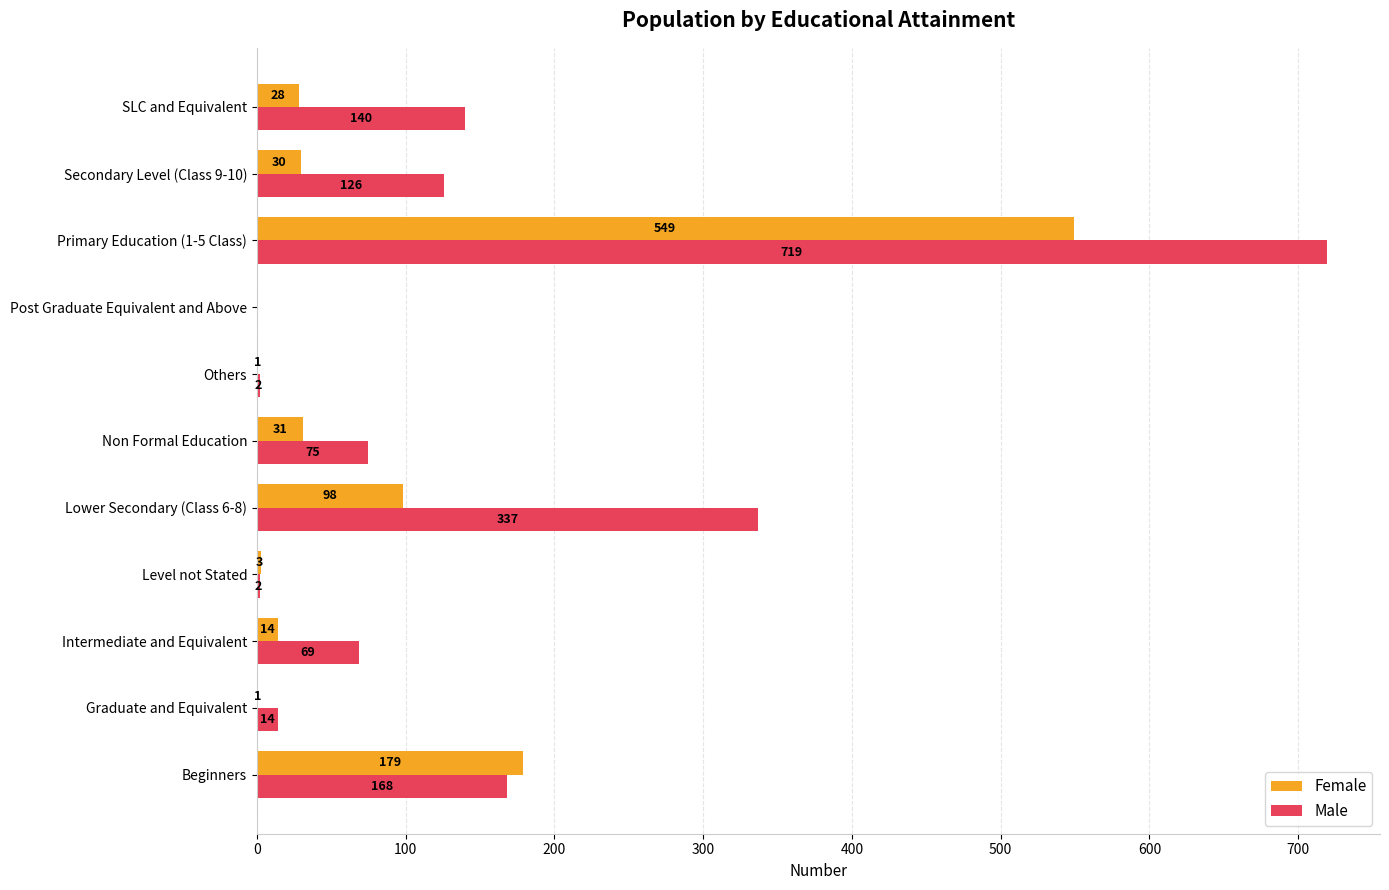

Between Post Graduate Equivalent and Above and SLC and Equivalent, which series saw the biggest shift?

Male